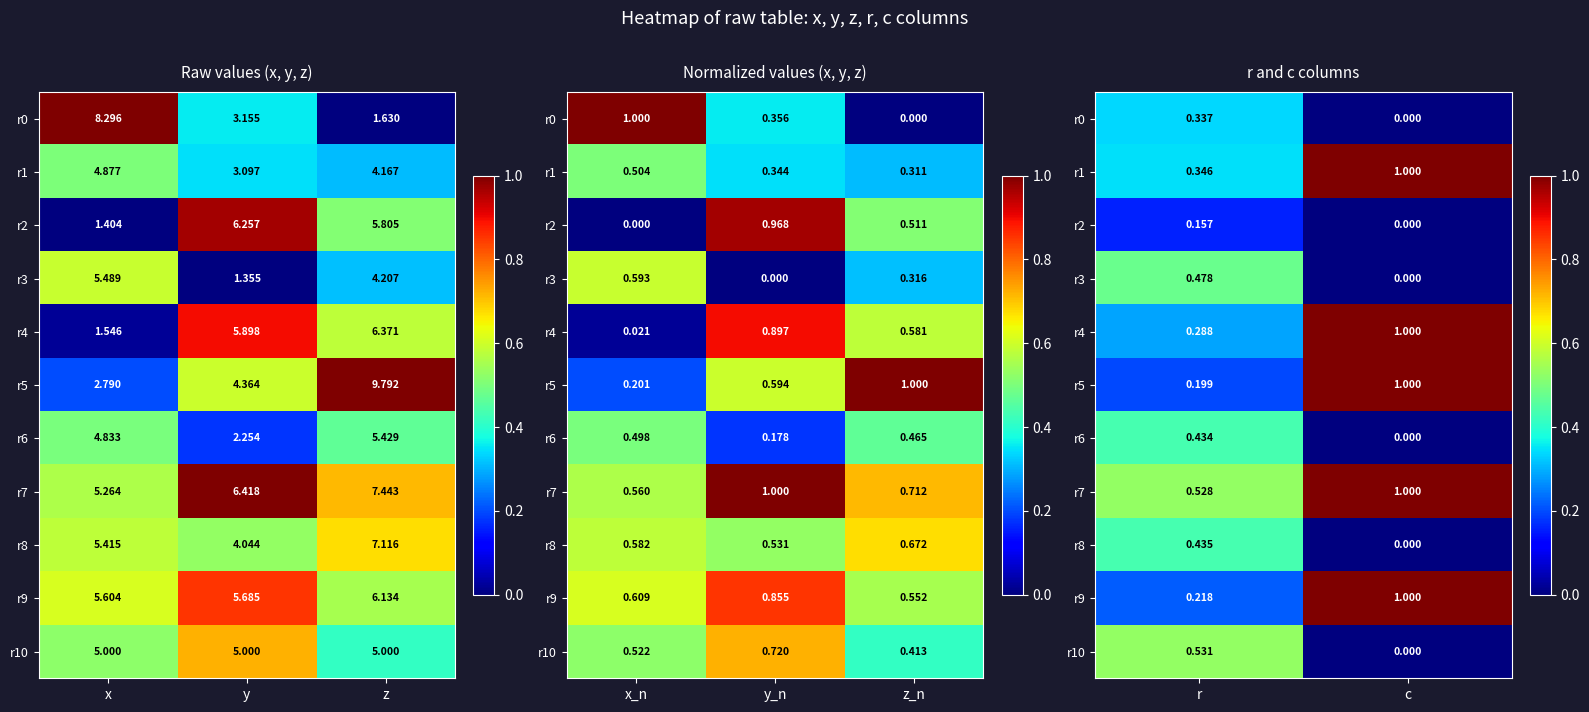

What is the minimum value for r9?

0.2